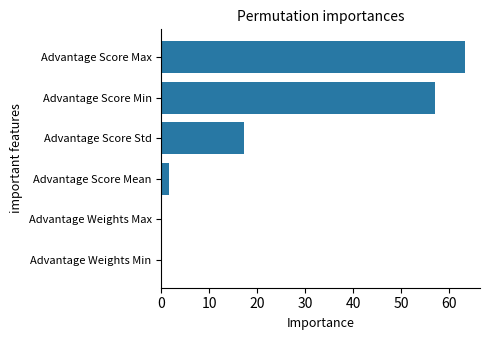

Approximately how many times larger is the value at Advantage Score Std compared to Advantage Score Max?

0.3